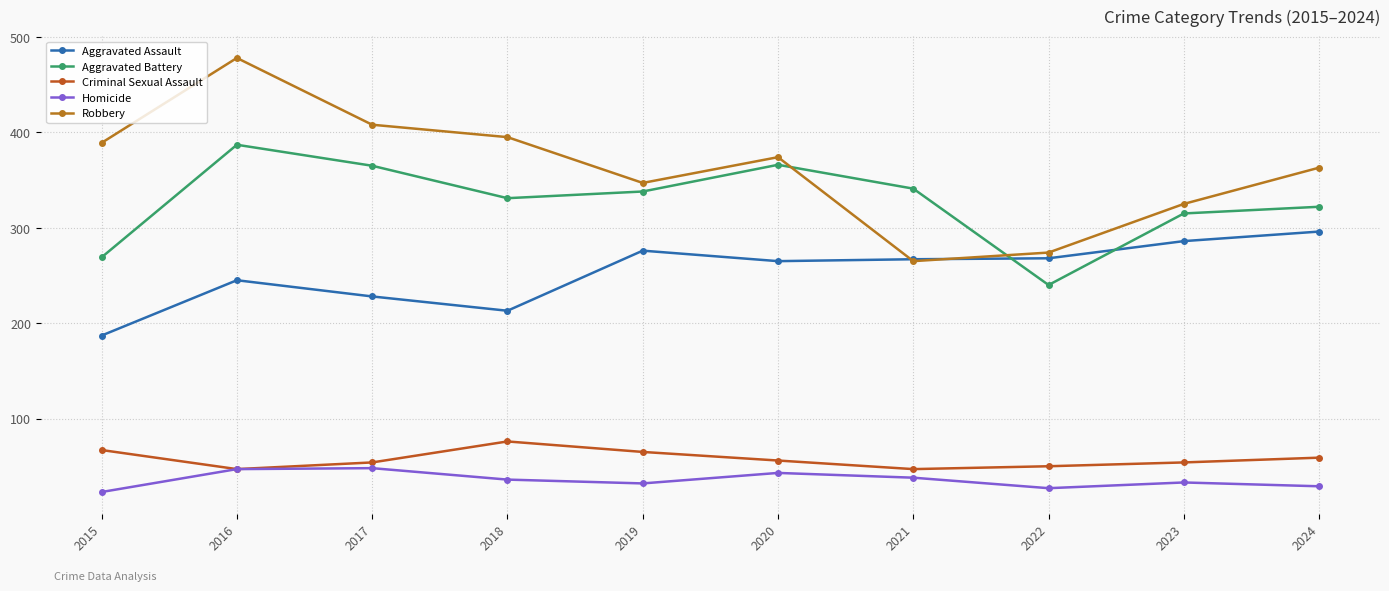

What is the greatest value displayed?

478